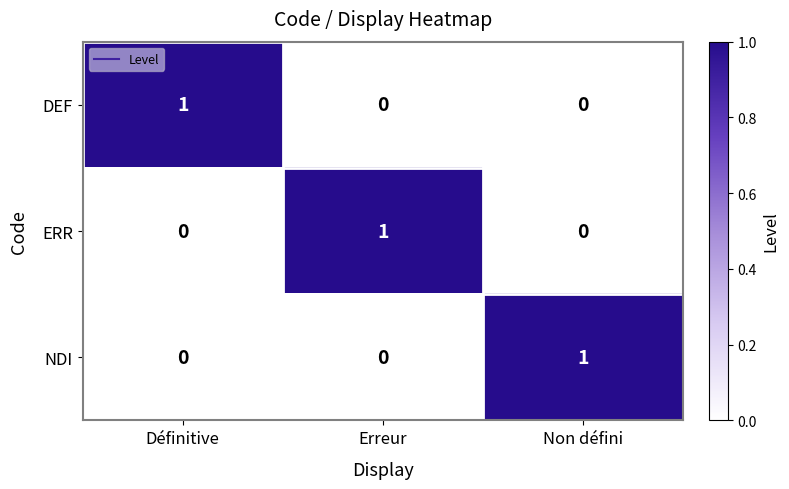

Is the value of NDI at Définitive greater than the value of DEF at Définitive?

No